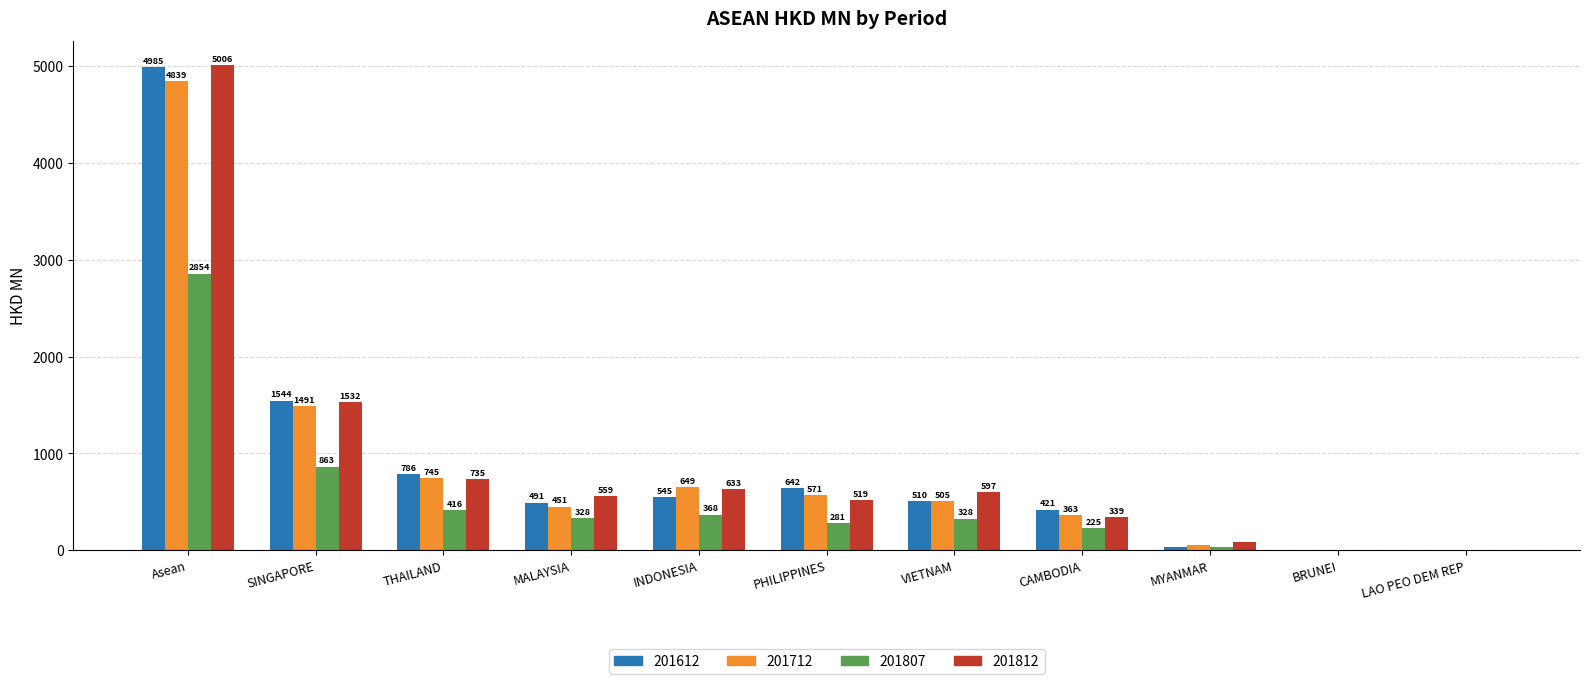

What value does the 201712 series have at SINGAPORE?

1490.7